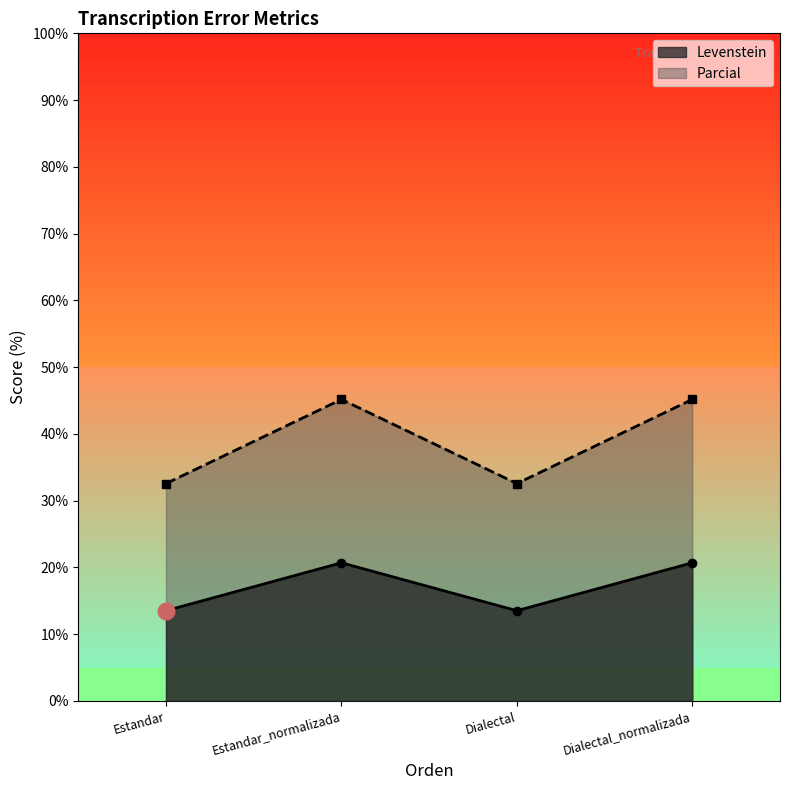

What is the average value of the Levenstein series?

17.1